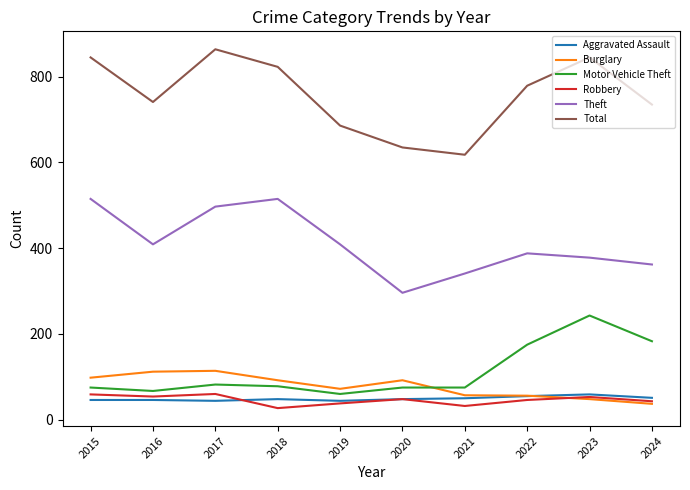

True or false: Robbery has more than 0 interior local peaks.

True